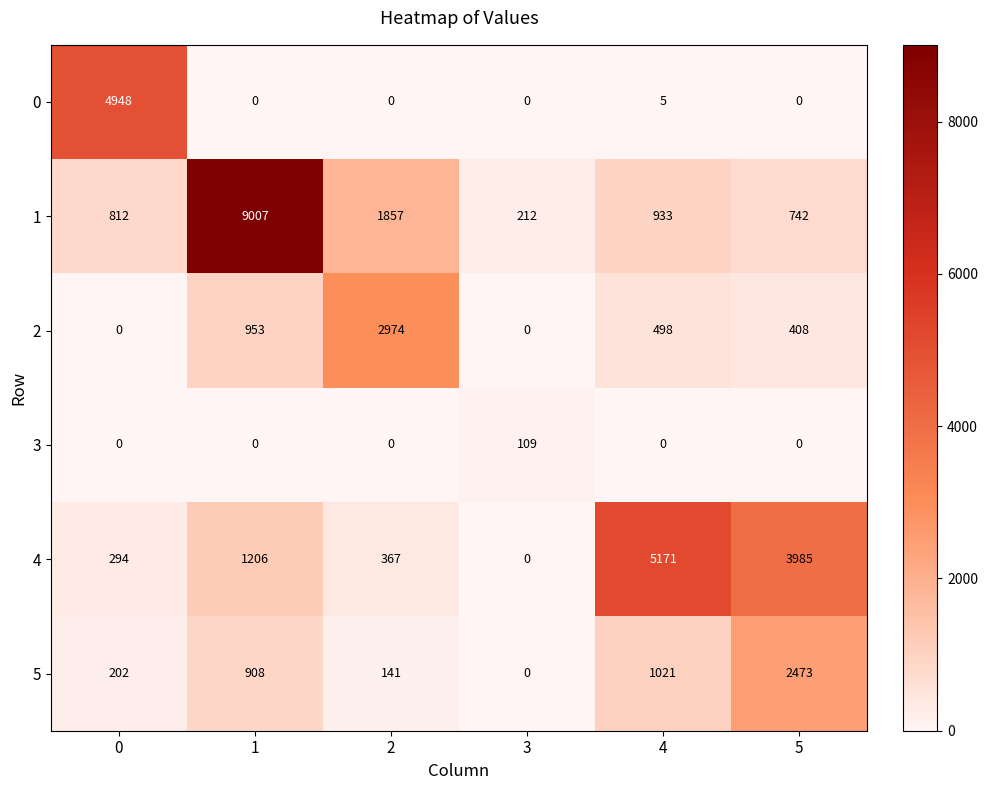

Count the number of data series in this chart.

6